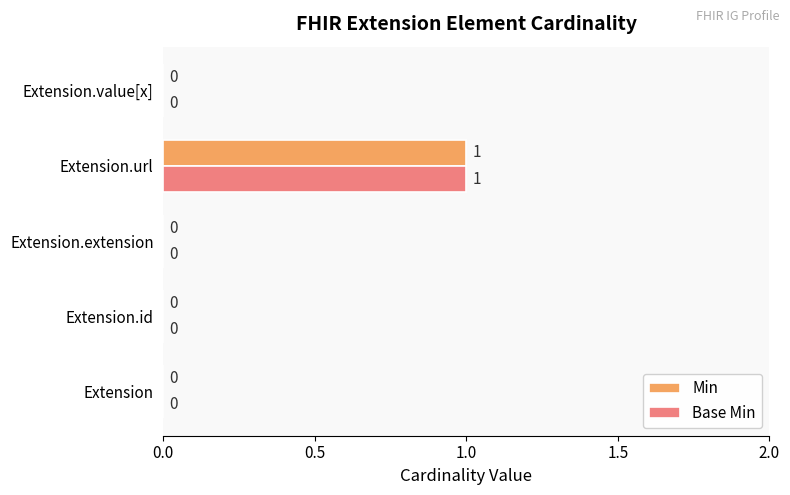

What are all the series names shown in the legend?

Min, Base Min